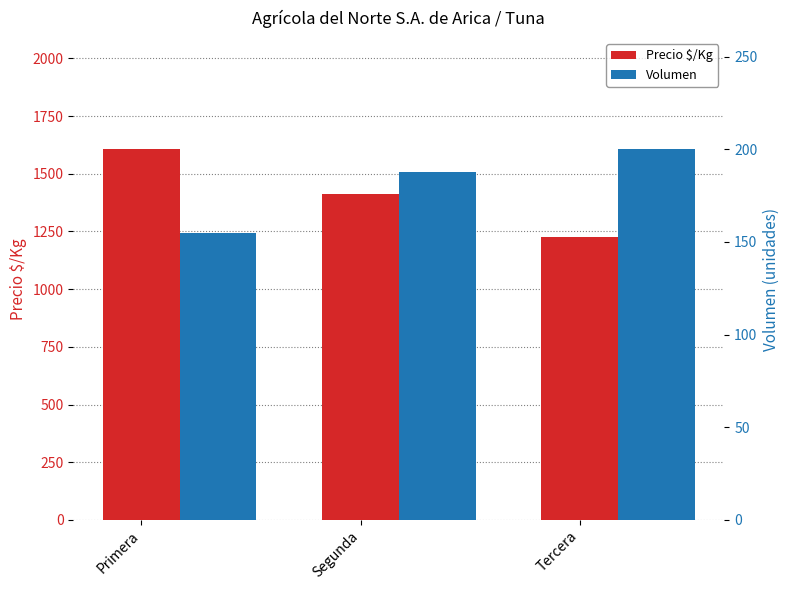

Which label corresponds to the largest value in the chart?

Primera